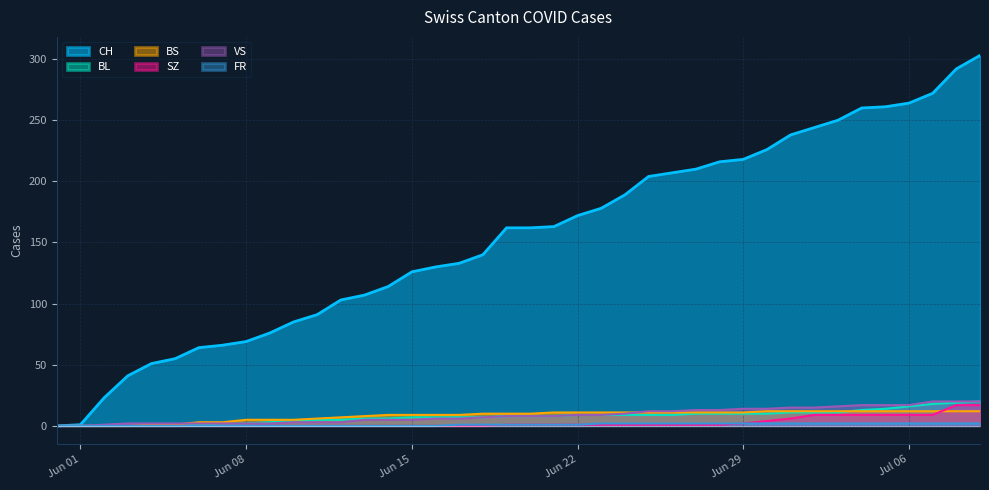

What are all the series names shown in the legend?

CH, BL, BS, SZ, VS, FR